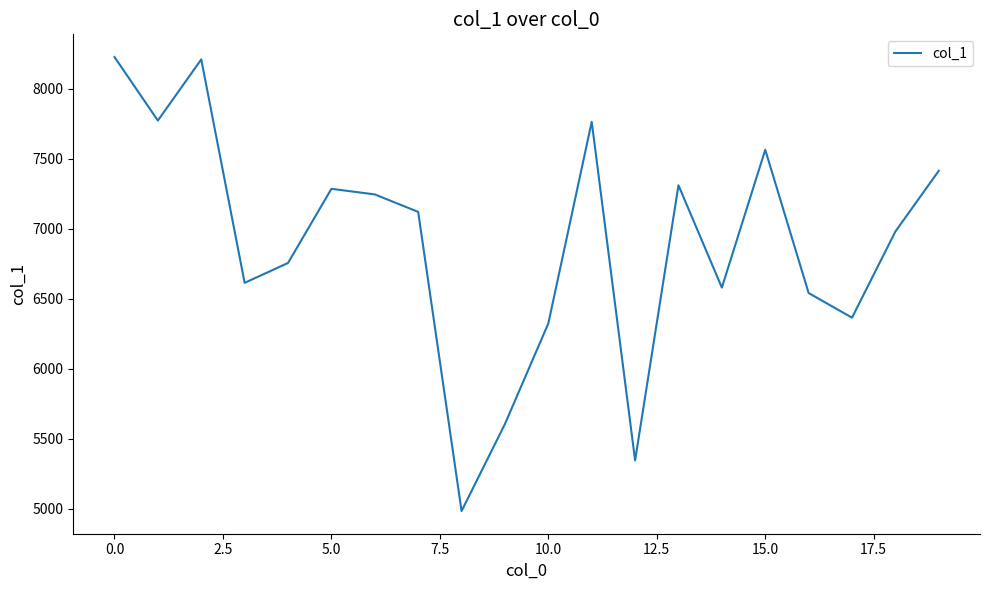

What is the maximum value shown in the chart?

8228